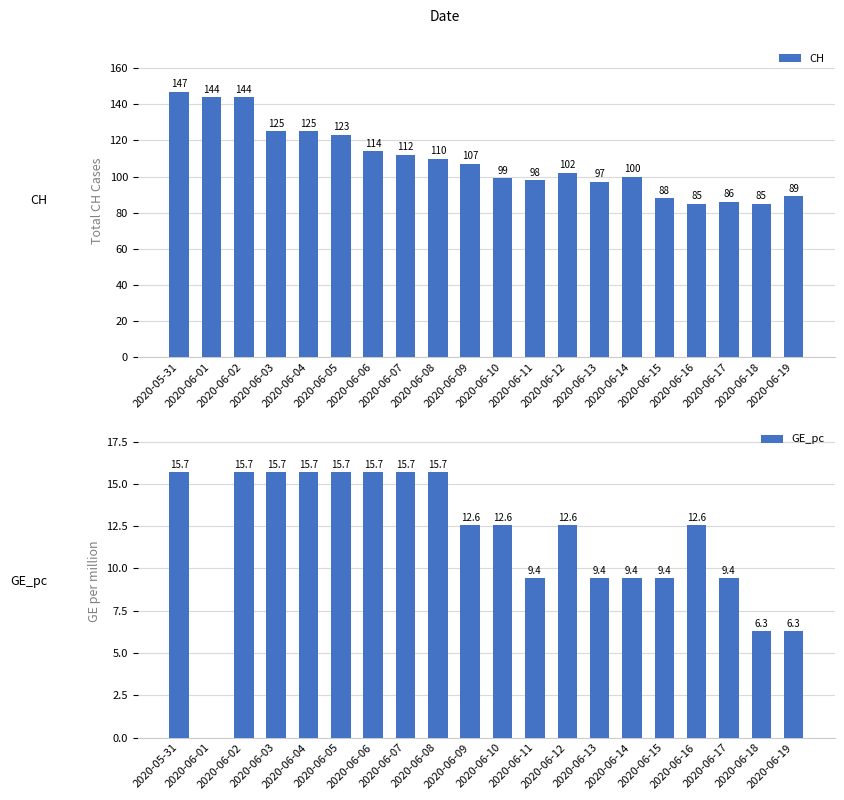

What are all the series names shown in the legend?

CH, GE_pc